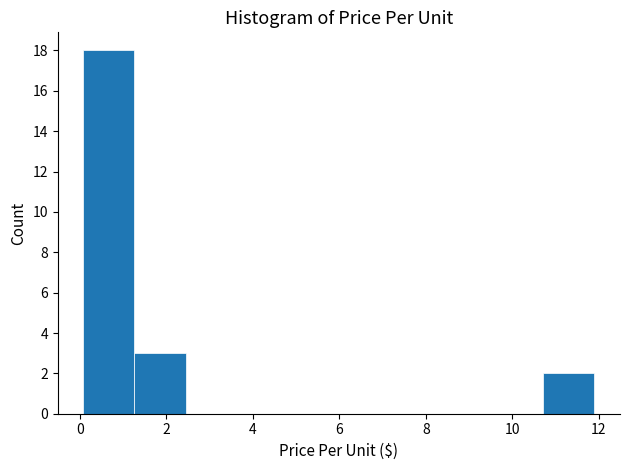

How tall is the bar that spans 10.8 to 12.0 on the x-axis? Neither the bar edges nor the heights are printed on the chart, so give them approximately, as read against the axes.

2